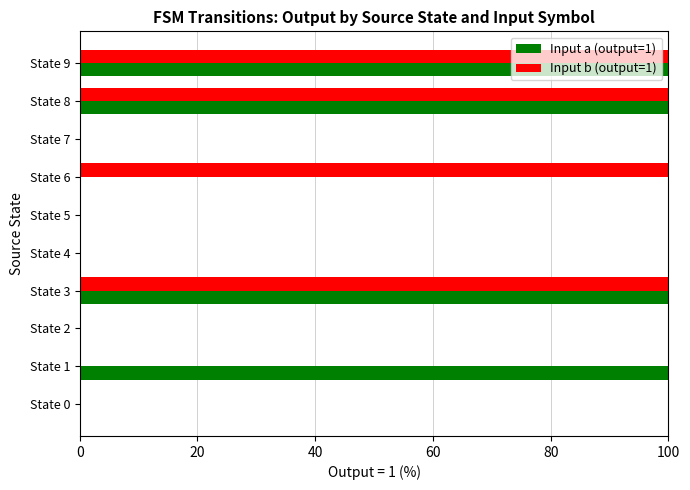

What are all the series names shown in the legend?

Input a (output=1), Input b (output=1)